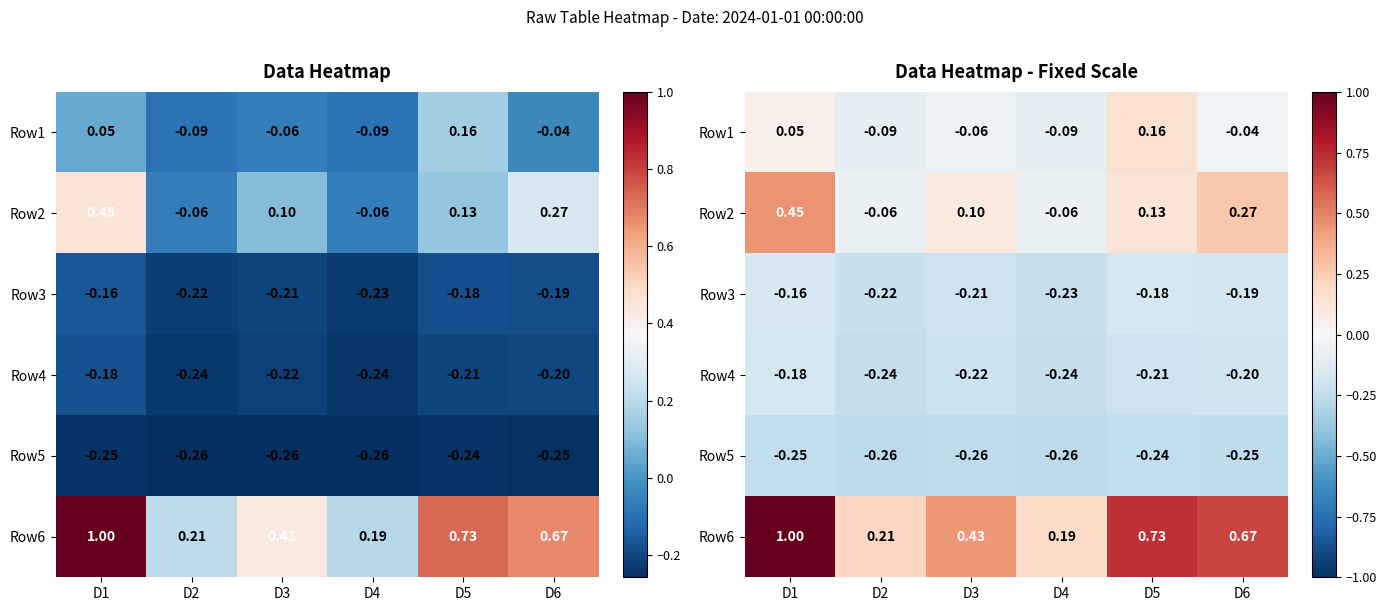

Which category has the highest value across all series?

D1